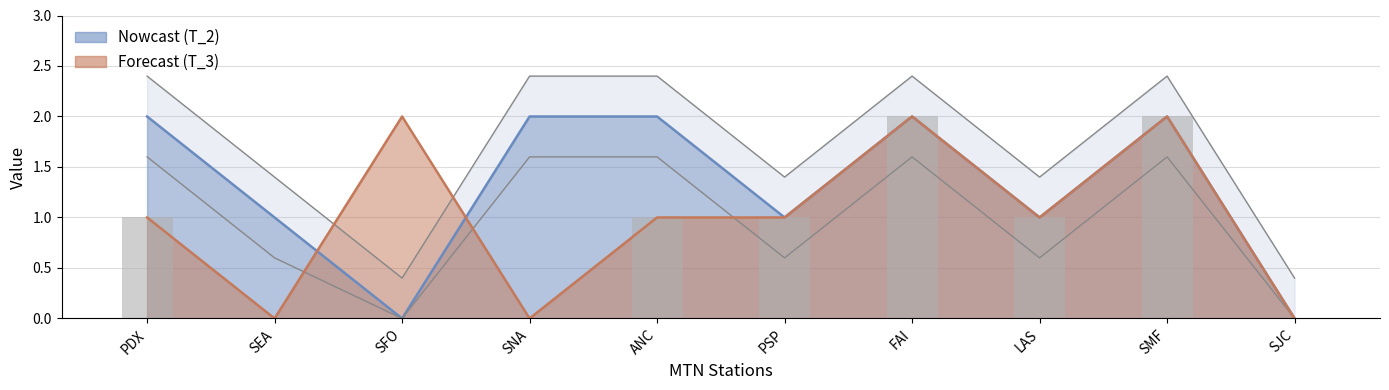

How many values in the T_2 series are below 2?

5